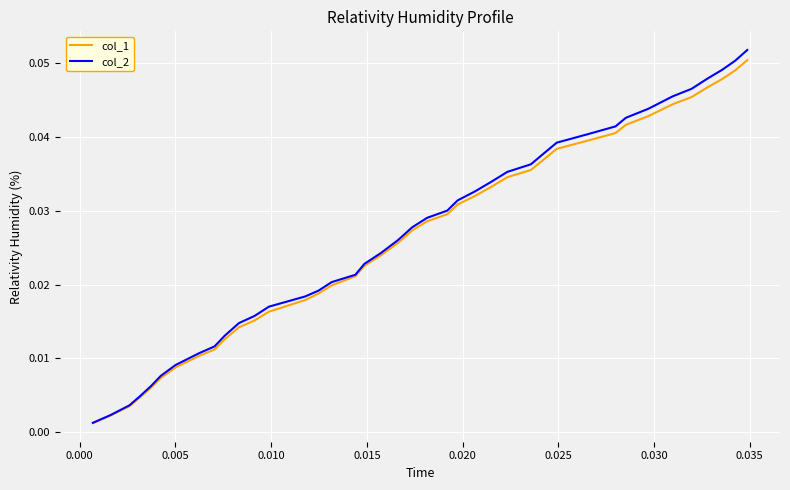

Does the chart have visible grid lines?

Yes